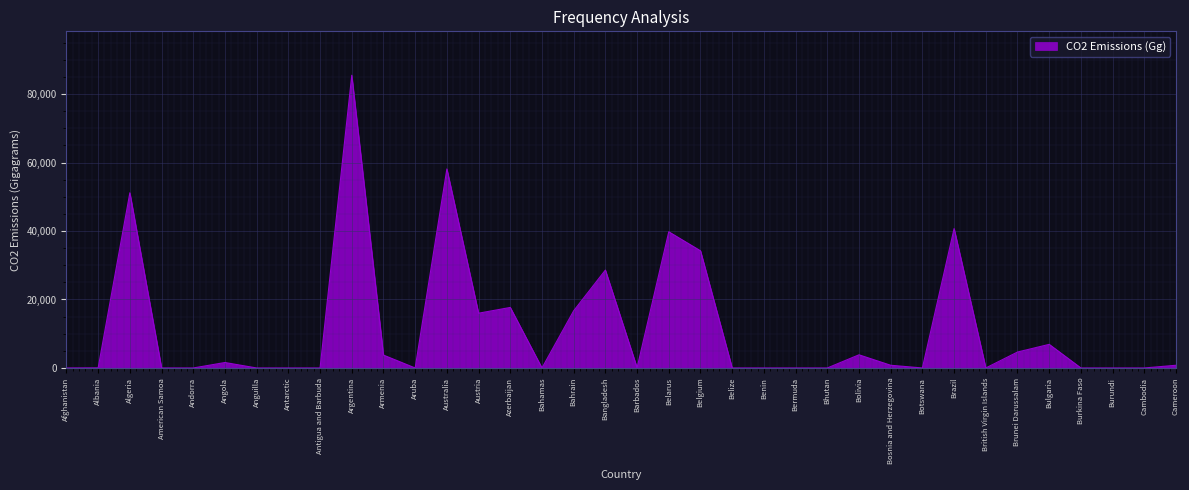

At which label is the value closest to 42748?

Brazil